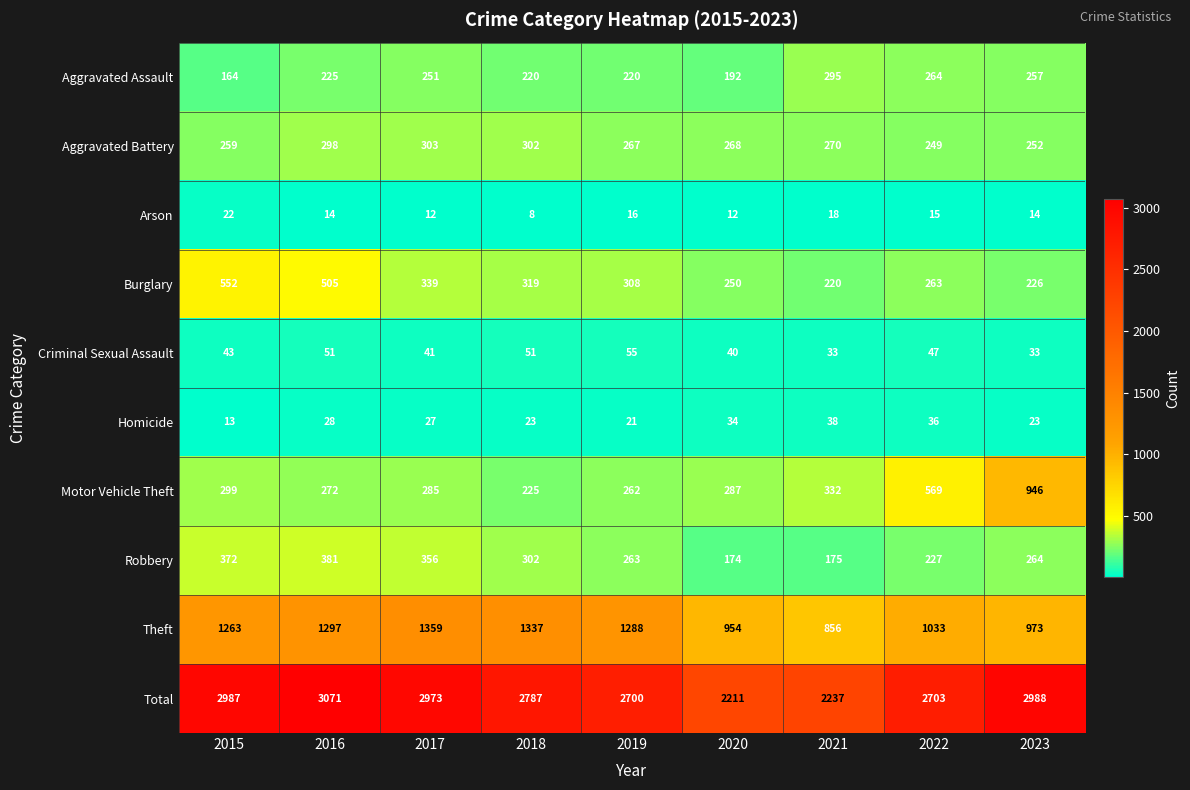

At which label does Homicide reach its minimum?

2015